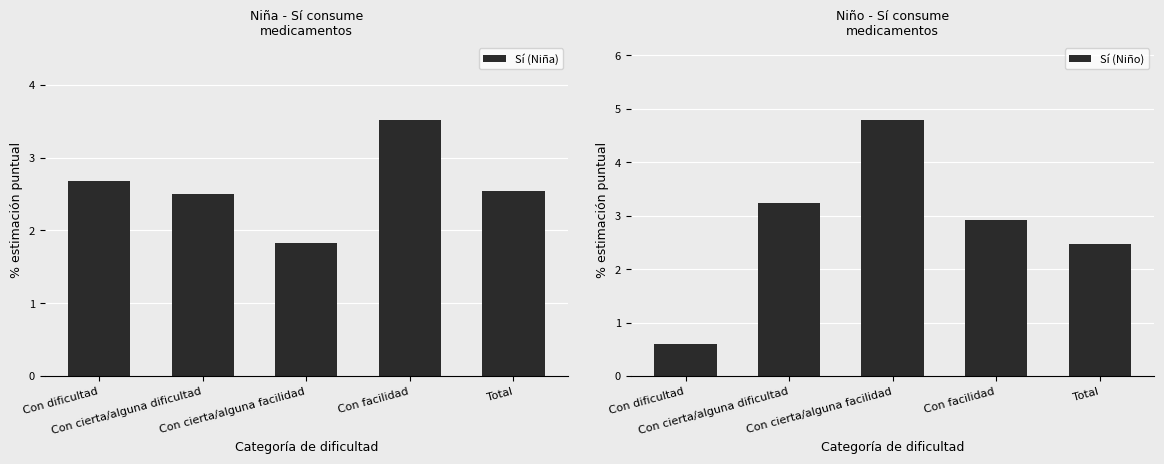

What are all the series names shown in the legend?

Sí (Niña), Sí (Niño)